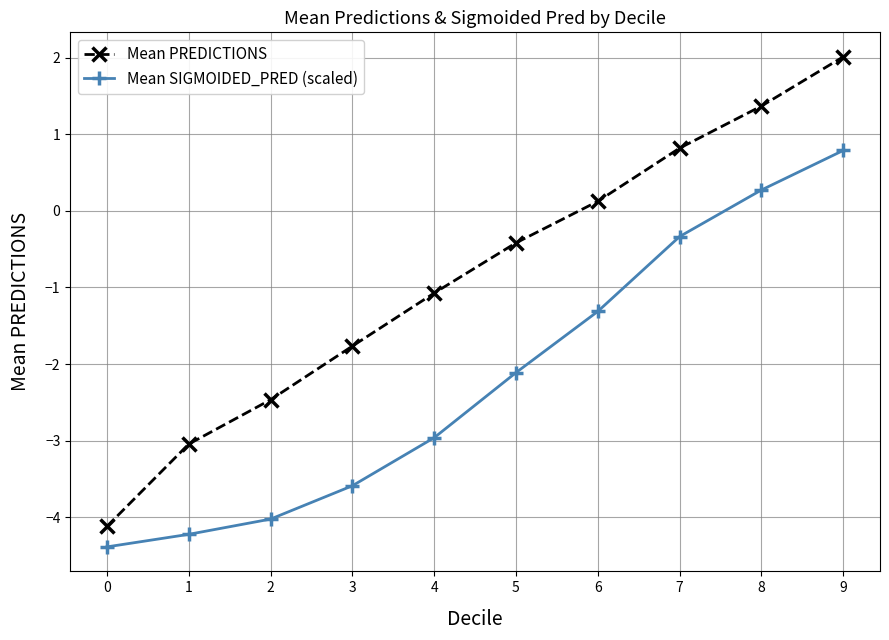

True or false: Mean SIGMOIDED_PRED (scaled) and Mean PREDICTIONS intersect in this chart.

False